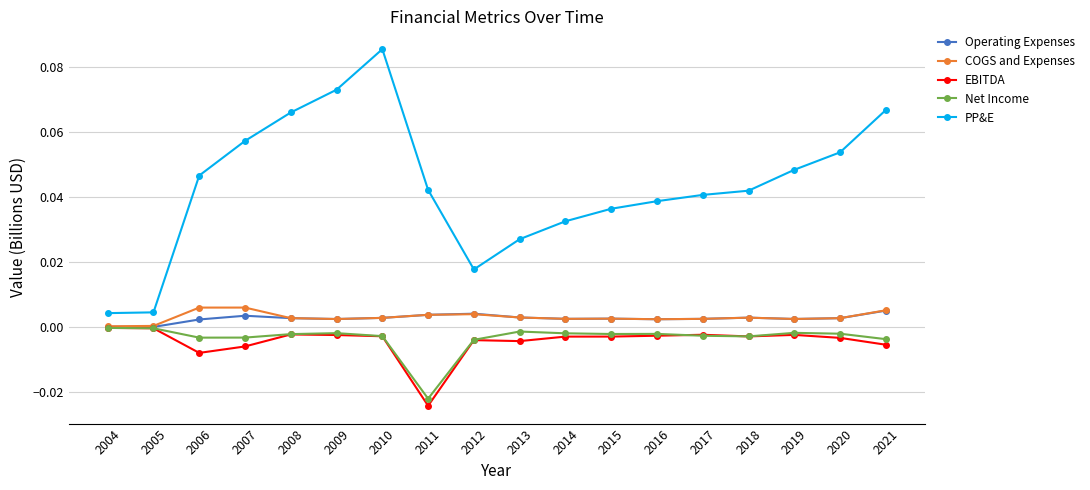

True or false: PP&E and EBITDA intersect in this chart.

False